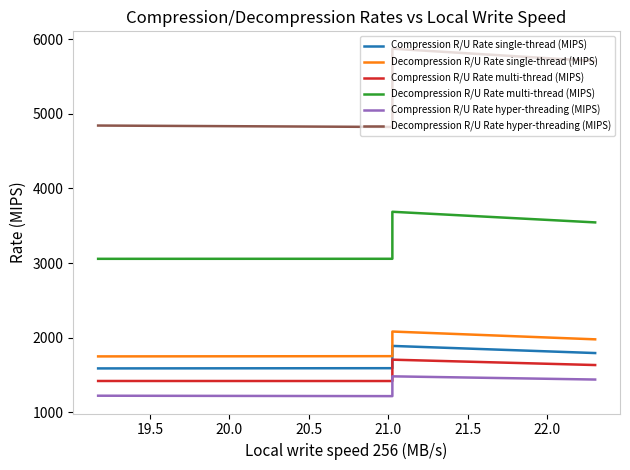

Between 19.5 and 20.5, which series saw the biggest shift?

Decompression R/U Rate hyper-threading (MIPS)